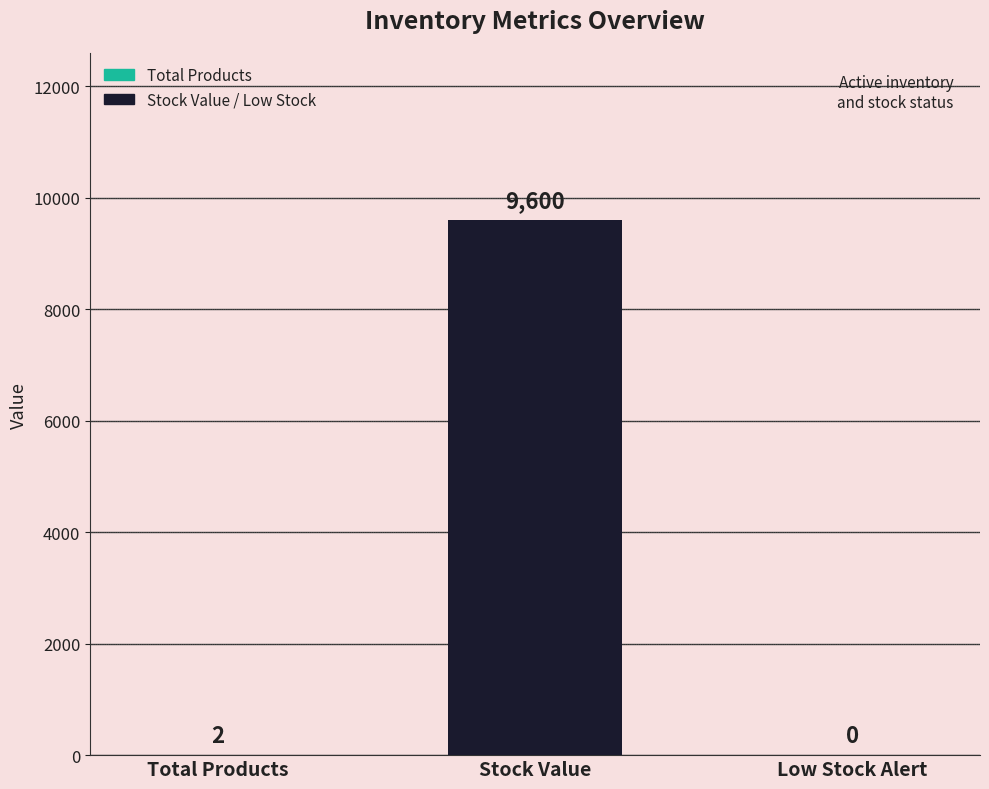

What is the sum of the values at Total Products and Stock Value?

9602